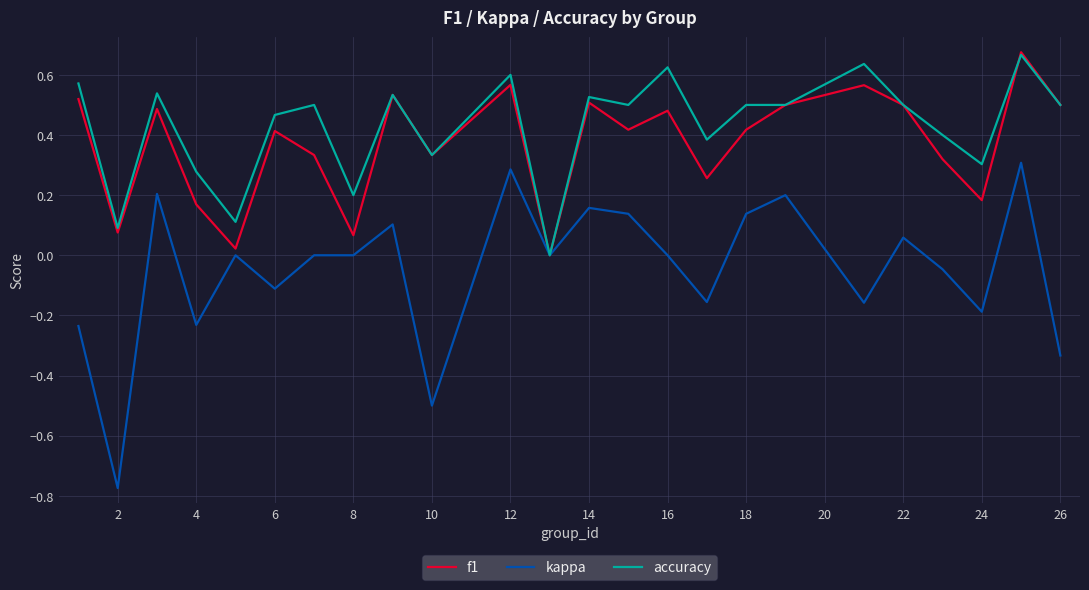

Which series has the largest range (max minus min)?

kappa